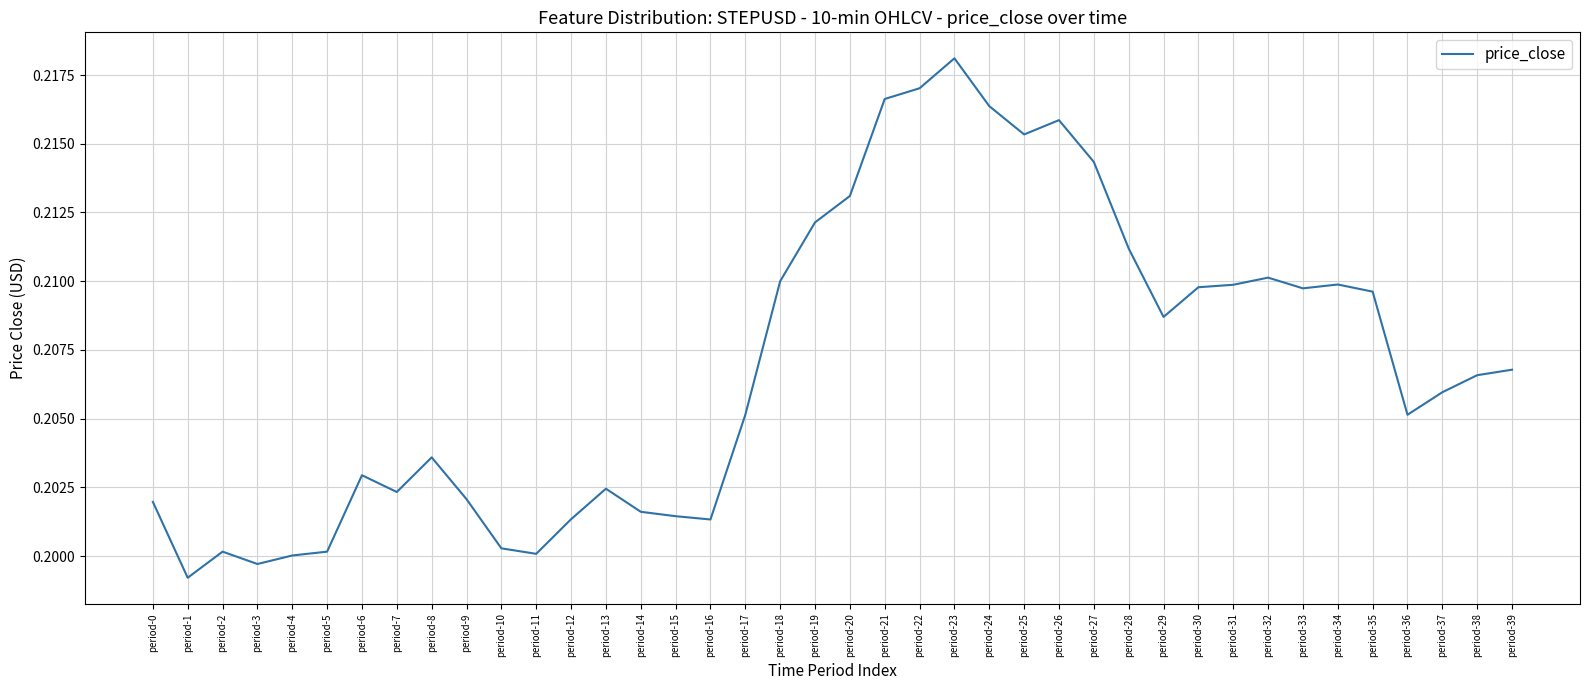

How many series are shown in this chart?

1